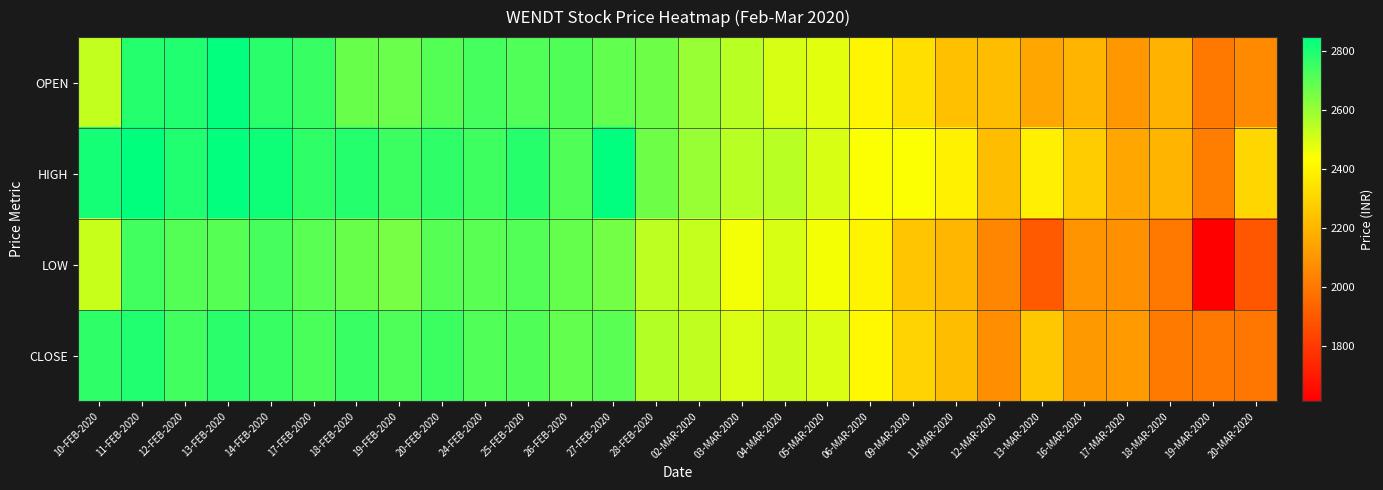

Reading left to right, what are all the values shown in this chart?

OPEN: 10-FEB-2020=2531.1	11-FEB-2020=2788.0	12-FEB-2020=2792.8	13-FEB-2020=2840.0	14-FEB-2020=2780.9	17-FEB-2020=2756.1	18-FEB-2020=2677.1	19-FEB-2020=2675.1	20-FEB-2020=2710.1	24-FEB-2020=2734.9	25-FEB-2020=2715.1	26-FEB-2020=2717.7	27-FEB-2020=2688.4	28-FEB-2020=2670.1	02-MAR-2020=2600.9	03-MAR-2020=2549.9	04-MAR-2020=2500.1	05-MAR-2020=2481.1	06-MAR-2020=2403.6	09-MAR-2020=2332.2	11-MAR-2020=2231.8	12-MAR-2020=2223.8	13-MAR-2020=2153.5	16-MAR-2020=2199.9	17-MAR-2020=2099.7	18-MAR-2020=2191.9	19-MAR-2020=2000.2	20-MAR-2020=2059.6
HIGH: 10-FEB-2020=2812.5	11-FEB-2020=2844.0	12-FEB-2020=2792.8	13-FEB-2020=2840.0	14-FEB-2020=2824.8	17-FEB-2020=2768.0	18-FEB-2020=2788.8	19-FEB-2020=2749.0	20-FEB-2020=2769.8	24-FEB-2020=2747.0	25-FEB-2020=2785.0	26-FEB-2020=2717.7	27-FEB-2020=2847.0	28-FEB-2020=2670.1	02-MAR-2020=2601.0	03-MAR-2020=2550.0	04-MAR-2020=2549.5	05-MAR-2020=2500.0	06-MAR-2020=2440.0	09-MAR-2020=2440.0	11-MAR-2020=2389.9	12-MAR-2020=2223.8	13-MAR-2020=2385.0	16-MAR-2020=2270.1	17-MAR-2020=2150.0	18-MAR-2020=2200.0	19-MAR-2020=2020.0	20-MAR-2020=2304.1
LOW: 10-FEB-2020=2525.0	11-FEB-2020=2741.0	12-FEB-2020=2710.0	13-FEB-2020=2706.1	14-FEB-2020=2732.0	17-FEB-2020=2699.9	18-FEB-2020=2677.1	19-FEB-2020=2656.0	20-FEB-2020=2707.2	24-FEB-2020=2702.1	25-FEB-2020=2714.0	26-FEB-2020=2685.0	27-FEB-2020=2661.0	28-FEB-2020=2541.9	02-MAR-2020=2526.0	03-MAR-2020=2452.0	04-MAR-2020=2500.0	05-MAR-2020=2449.9	06-MAR-2020=2400.0	09-MAR-2020=2250.5	11-MAR-2020=2200.2	12-MAR-2020=2046.7	13-MAR-2020=1905.2	16-MAR-2020=2088.4	17-MAR-2020=2080.0	18-MAR-2020=2001.0	19-MAR-2020=1611.0	20-MAR-2020=1890.0
CLOSE: 10-FEB-2020=2768.0	11-FEB-2020=2792.8	12-FEB-2020=2741.4	13-FEB-2020=2781.0	14-FEB-2020=2756.1	17-FEB-2020=2726.8	18-FEB-2020=2753.8	19-FEB-2020=2721.3	20-FEB-2020=2750.0	24-FEB-2020=2715.1	25-FEB-2020=2717.7	26-FEB-2020=2685.6	27-FEB-2020=2701.0	28-FEB-2020=2558.8	02-MAR-2020=2536.3	03-MAR-2020=2494.1	04-MAR-2020=2517.5	05-MAR-2020=2493.6	06-MAR-2020=2414.7	09-MAR-2020=2296.4	11-MAR-2020=2223.8	12-MAR-2020=2070.7	13-MAR-2020=2255.4	16-MAR-2020=2106.6	17-MAR-2020=2108.7	18-MAR-2020=2011.7	19-MAR-2020=2003.5	20-MAR-2020=1994.2